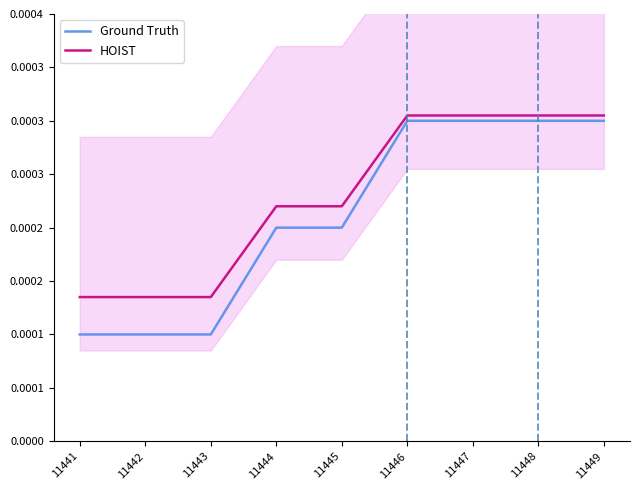

At which category is the sum across all series the highest?

11446